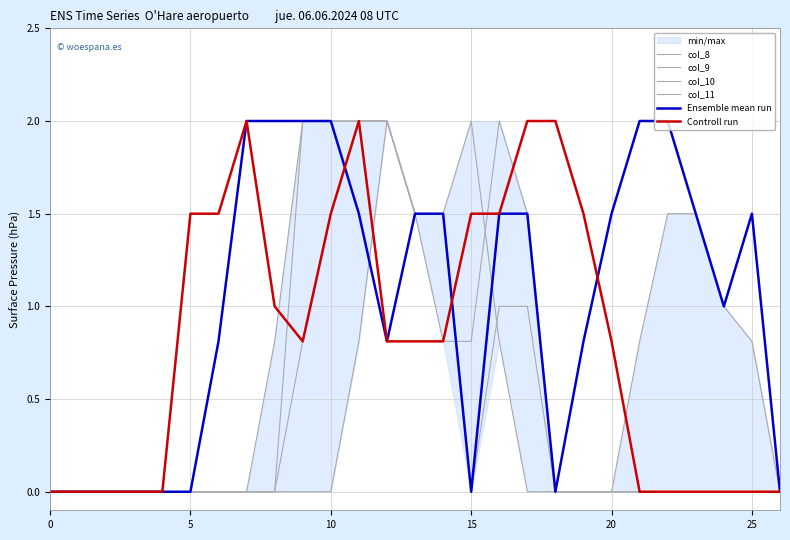

Is the value of Ensemble mean run at 5 greater than the value of col_11 at 21?

No